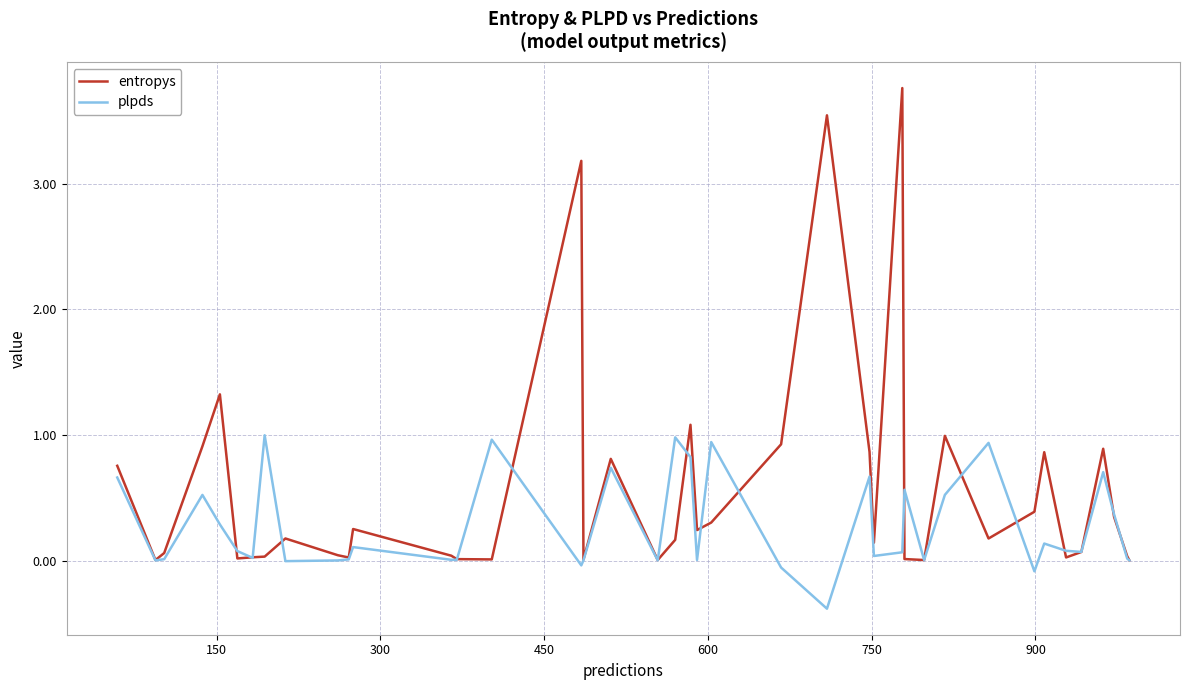

Rank the series by their average value, from highest to lowest.

entropys, plpds